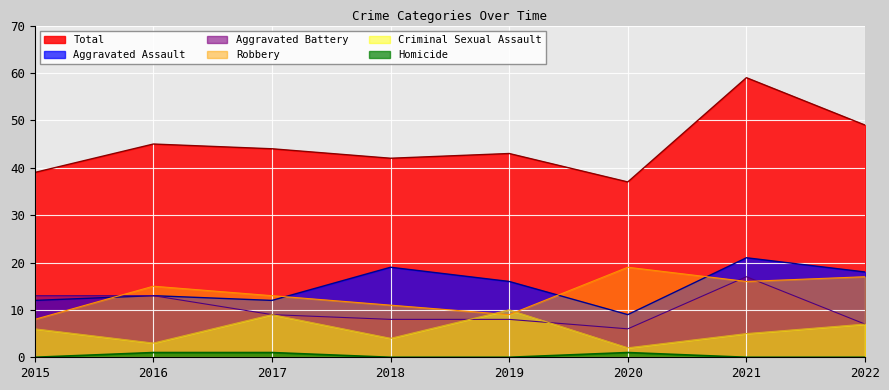

Where does the Aggravated Assault series first go above 16?

2018